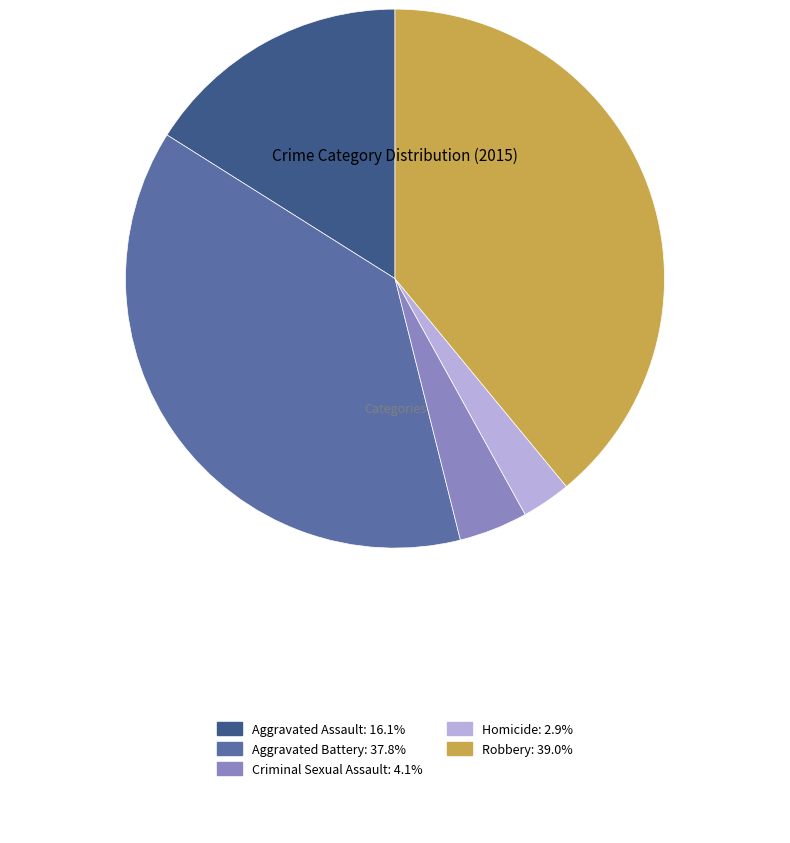

Between Aggravated Battery and Homicide, which is larger?

Aggravated Battery